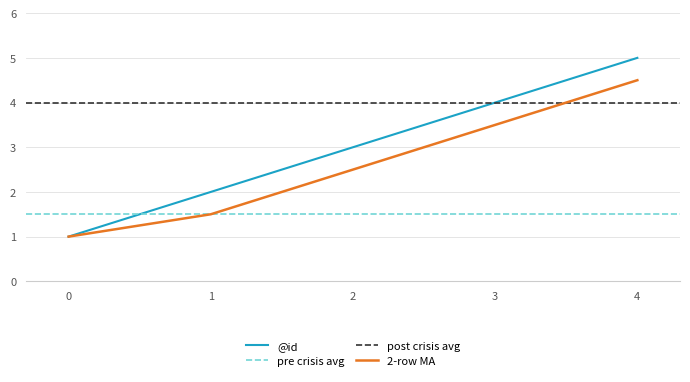

What is the value of the 4th point from the left?

4